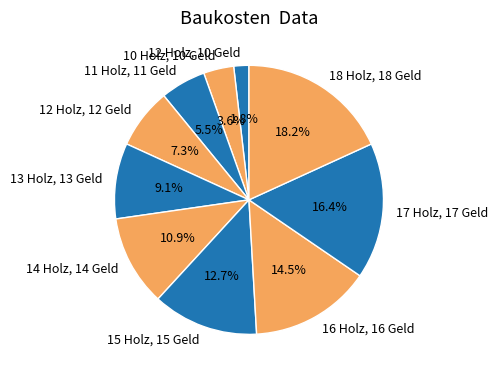

What is the ratio of the value at 11 Holz, 11 Geld to the value at 13 Holz, 13 Geld?

0.6